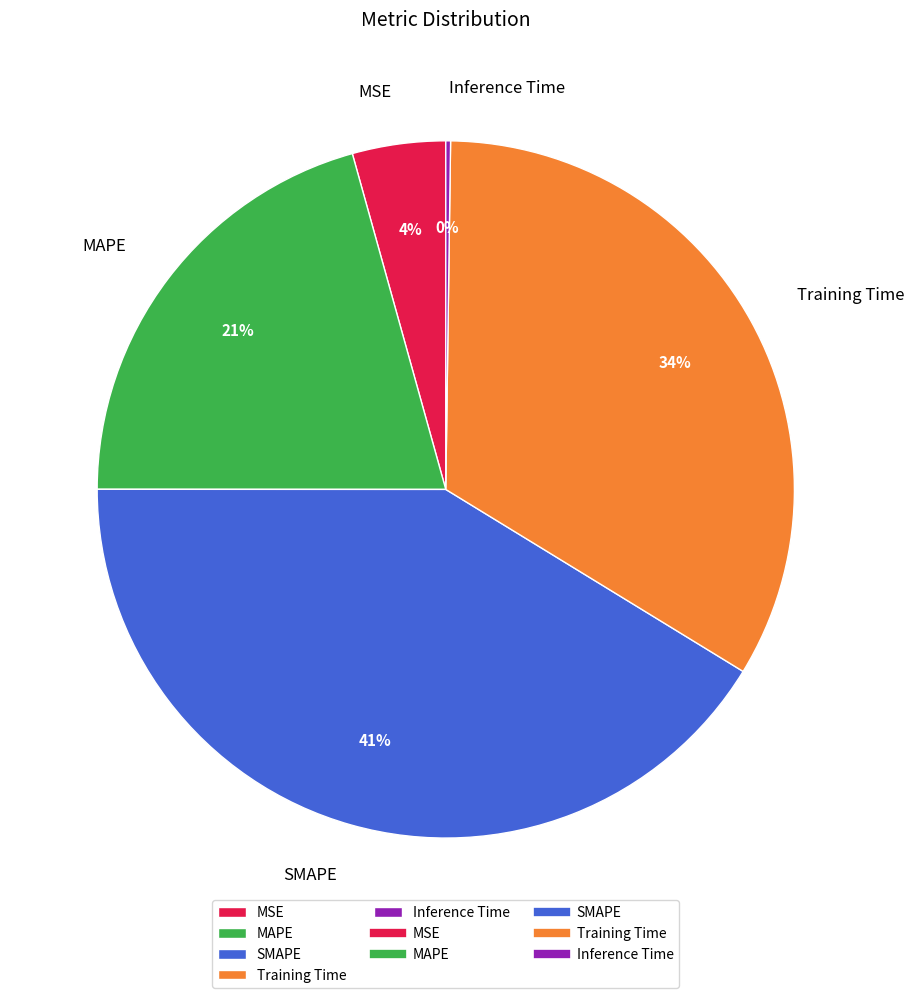

Which category has the biggest portion of the pie?

SMAPE